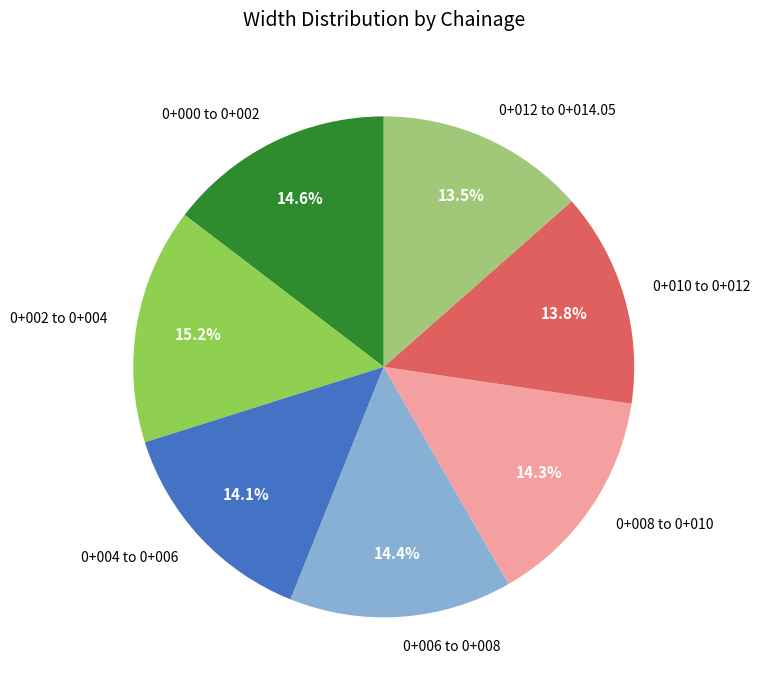

What is the ratio of the value at 0+002 to 0+004 to the value at 0+010 to 0+012?

1.1